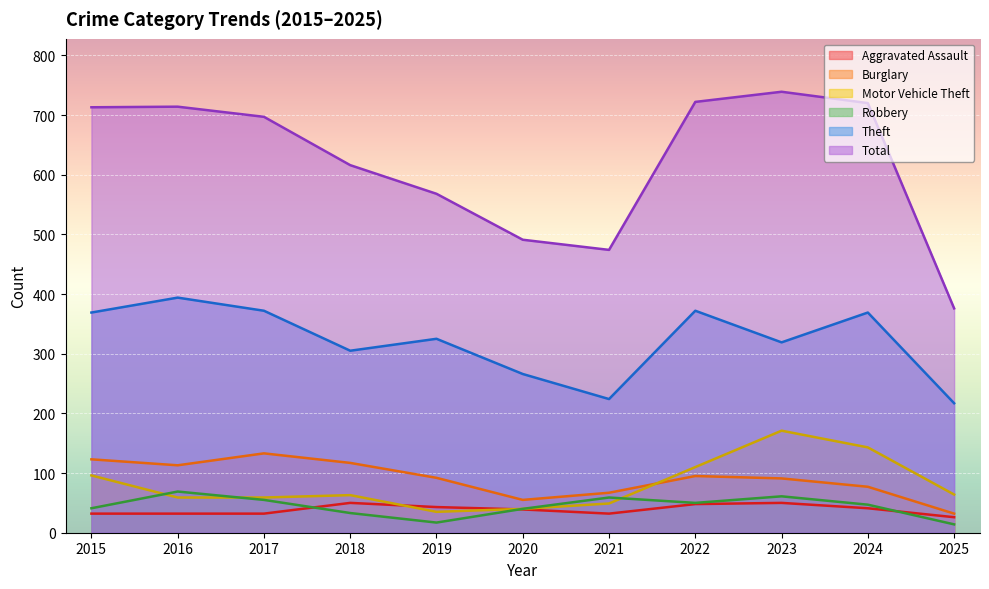

At which label does Aggravated Assault reach its minimum?

2025